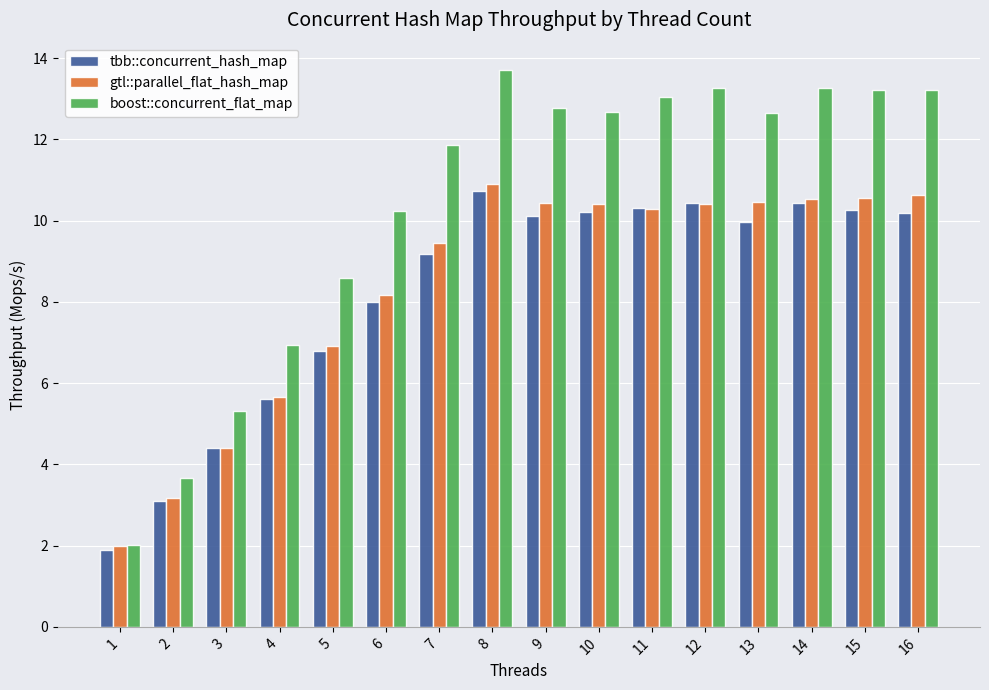

What is the greatest value displayed?

13.7